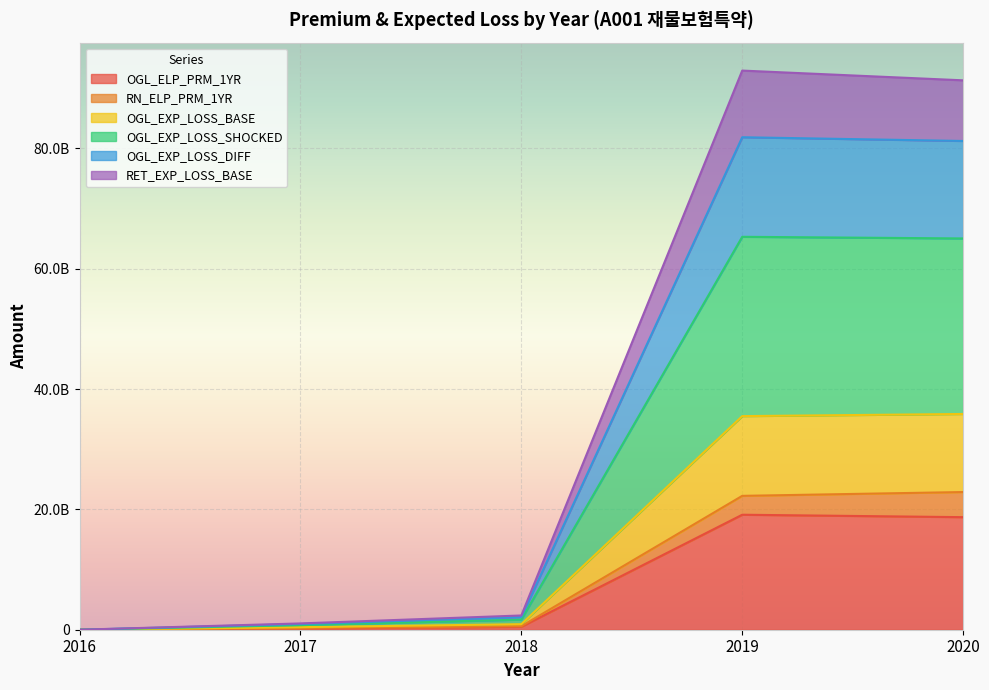

What is the average value of the OGL_ELP_PRM_1YR series?

7702684765.6